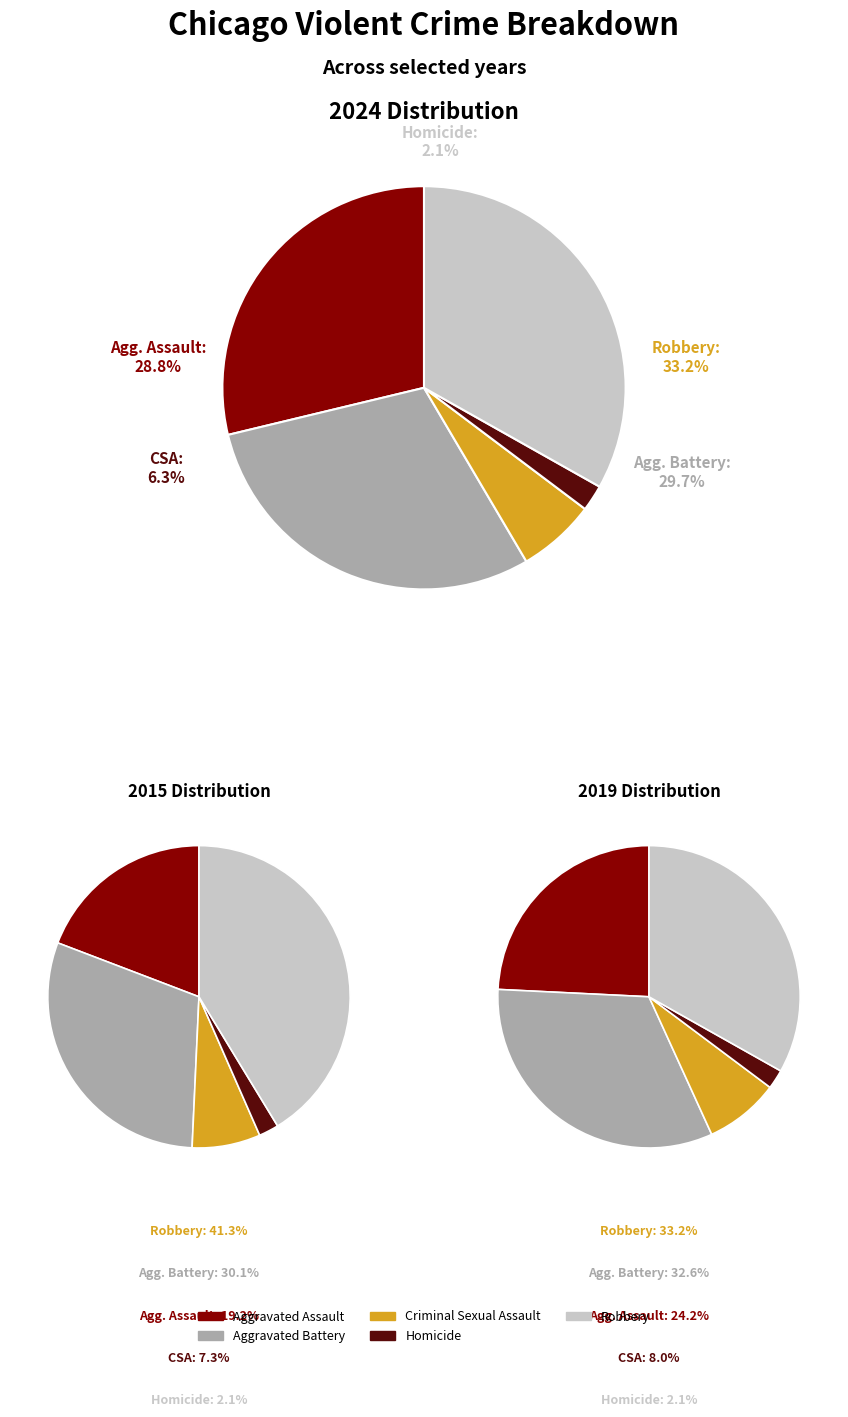

Does any single category account for the majority?

No